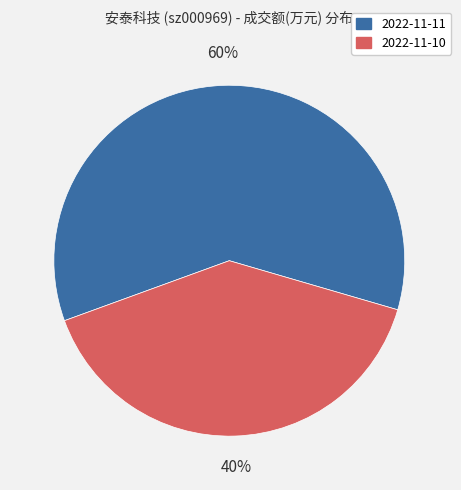

What percentage is the 2022-11-11 slice, to the nearest percent?

60%